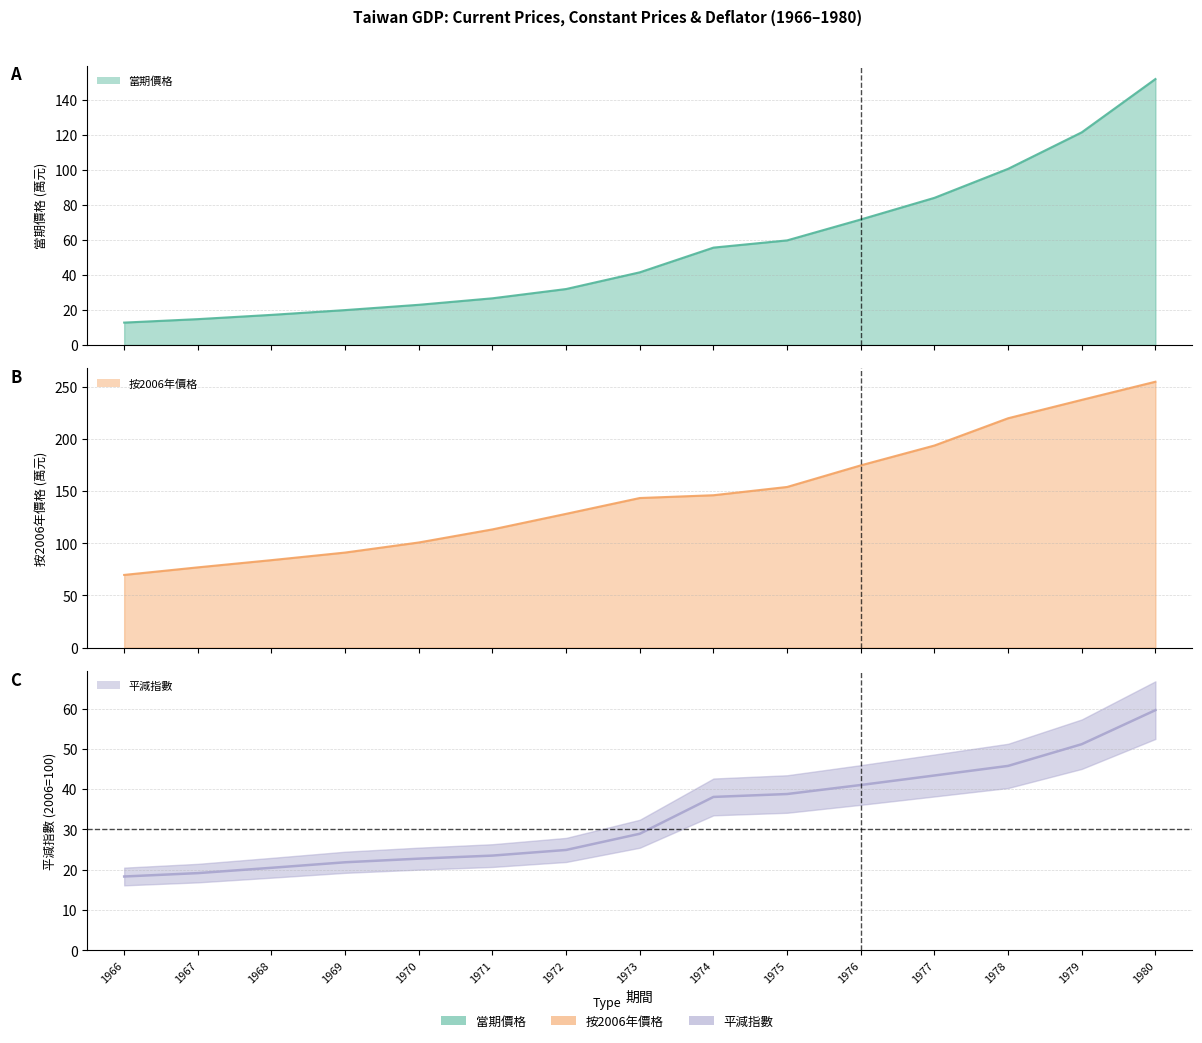

True or false: 當期價格_原始值 and 按2006年價格_原始值 intersect in this chart.

False